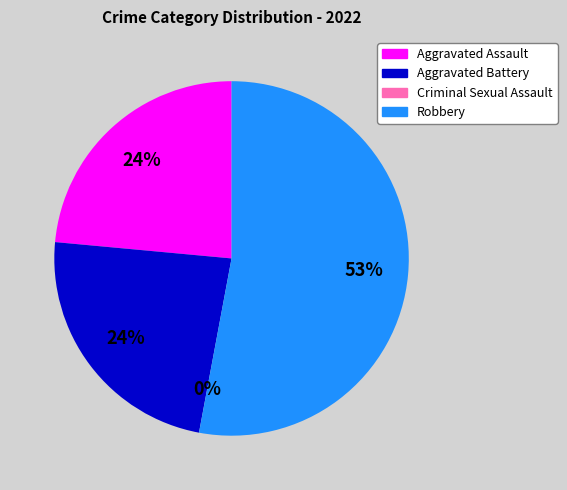

To the nearest percent, what is the difference between the largest and smallest slice percentages?

53%